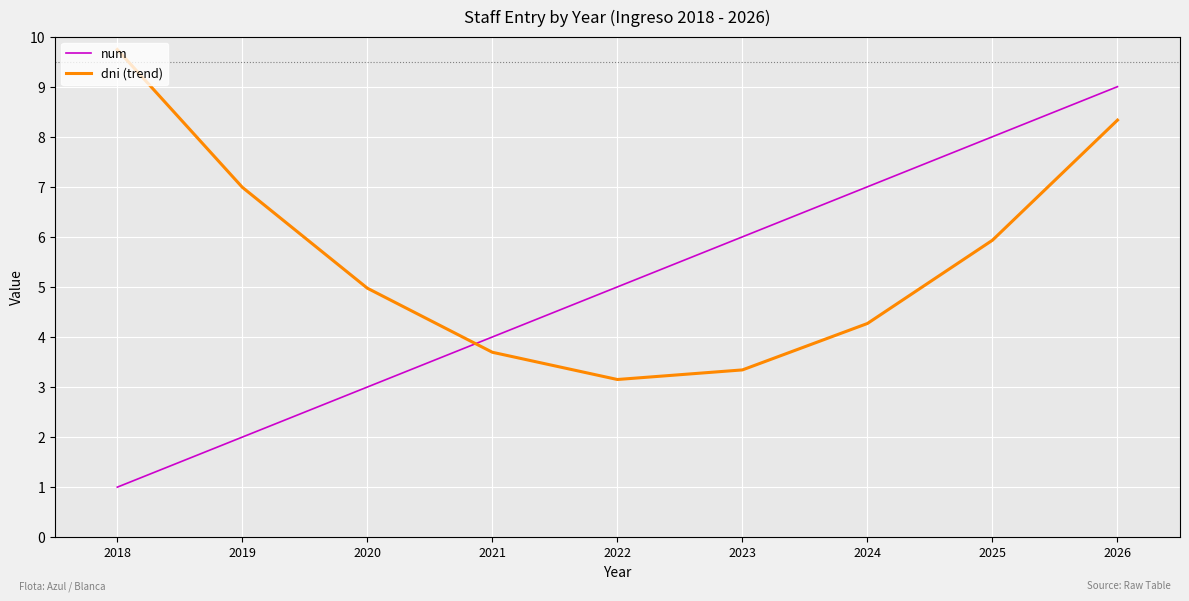

What is the spread (max minus min) of values at 2022?

1.8